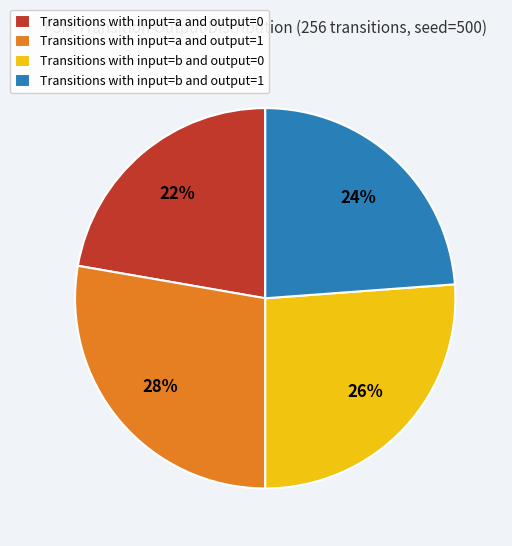

How many segments does this pie chart have?

4